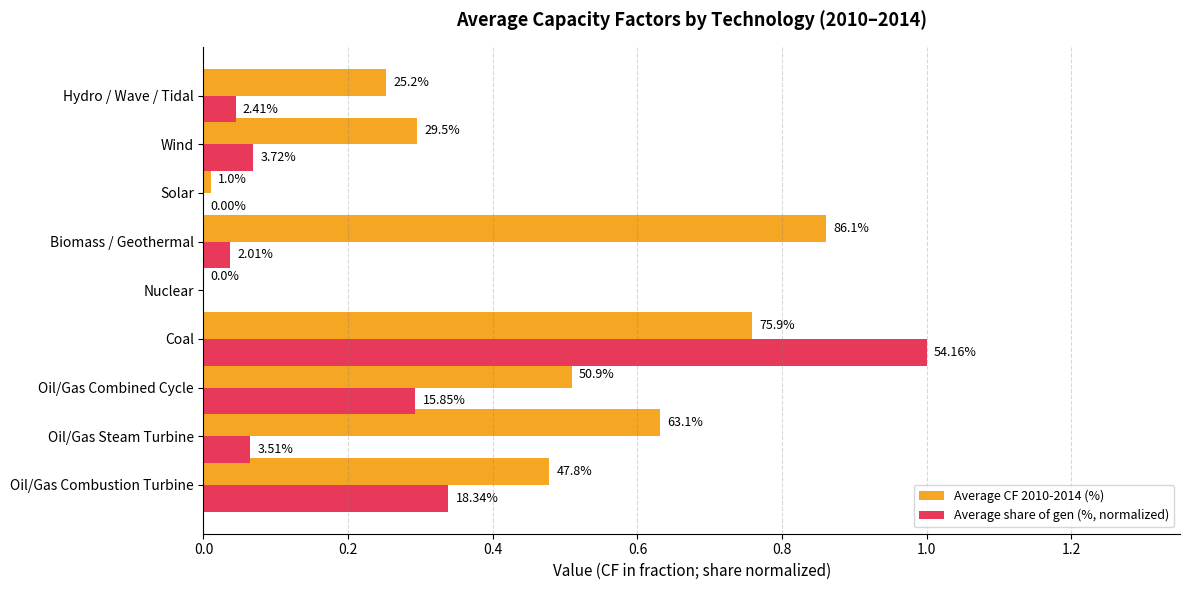

What is the difference between the maximum and minimum values in the Average share of gen (%, normalized) series?

1.0